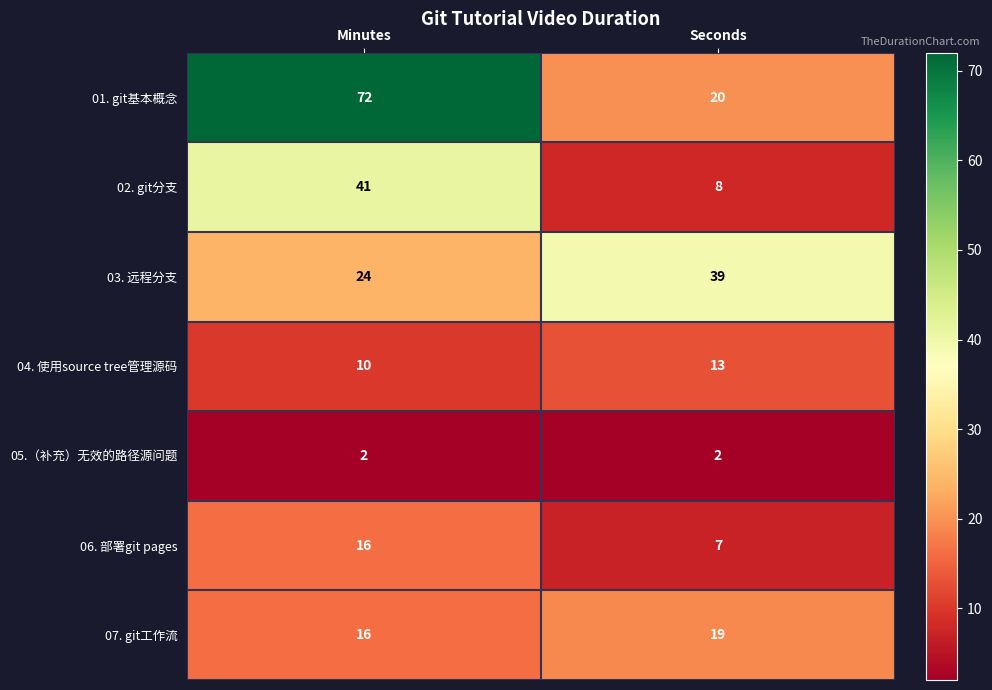

What is the sum of the 04. 使用source tree管理源码 values at Minutes and Seconds?

23